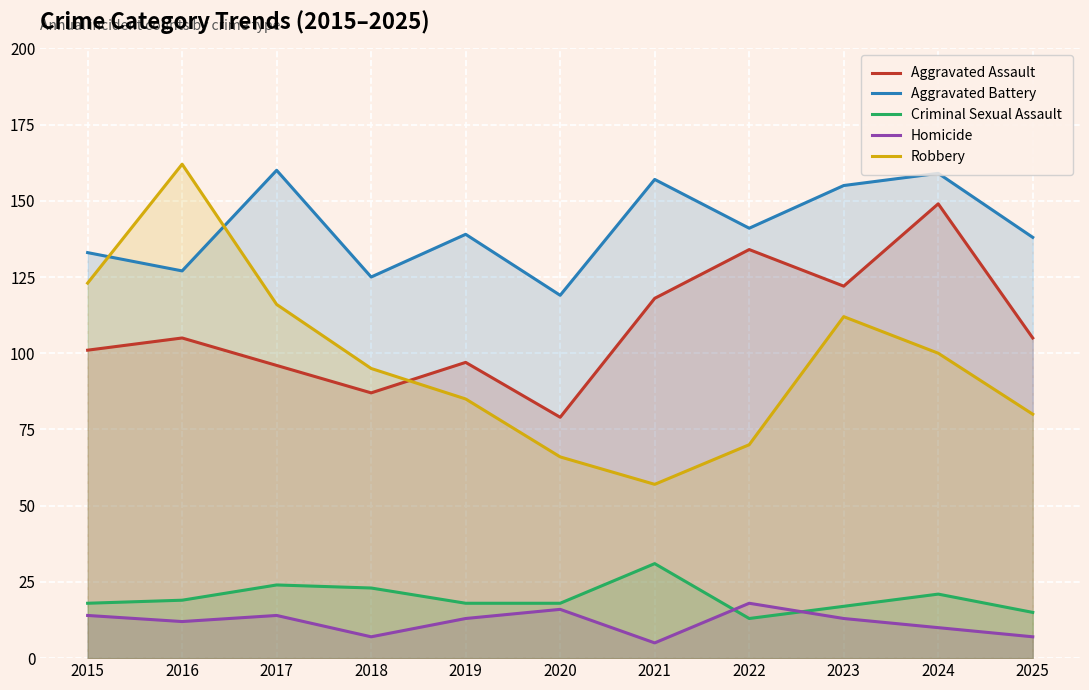

What is the lowest value of the Criminal Sexual Assault series?

13